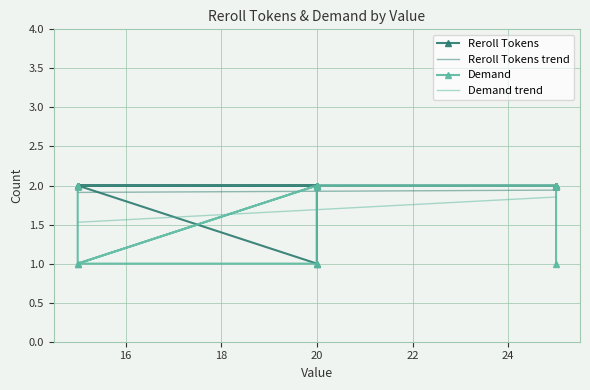

True or false: Demand trend and Reroll Tokens trend cross at least once.

False